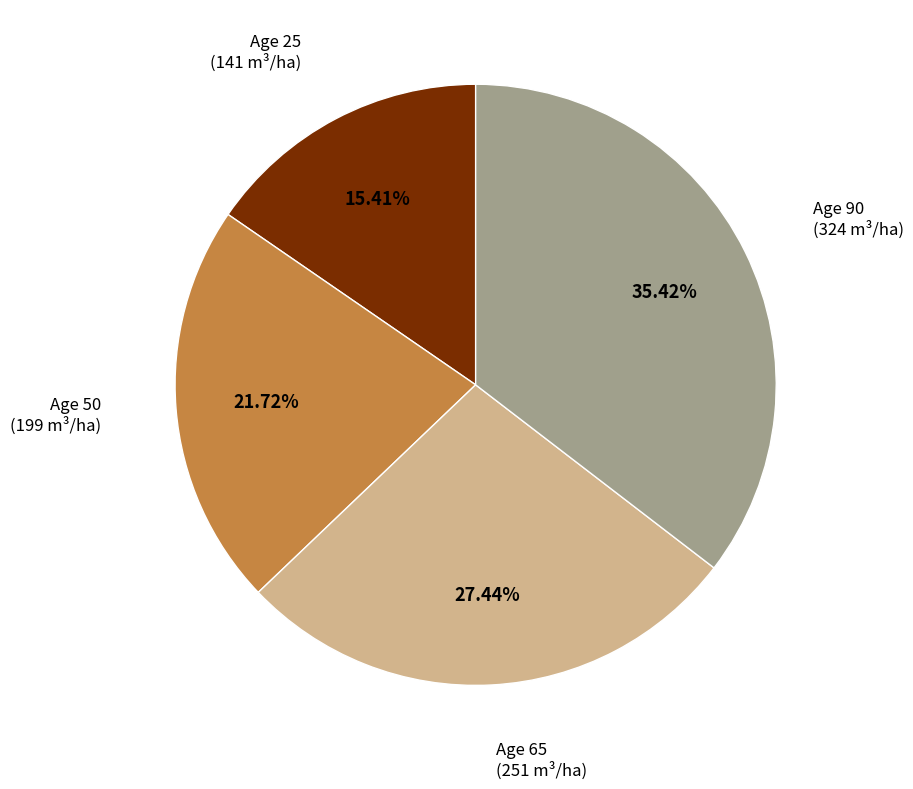

Is there any slice that represents more than half of the pie?

No